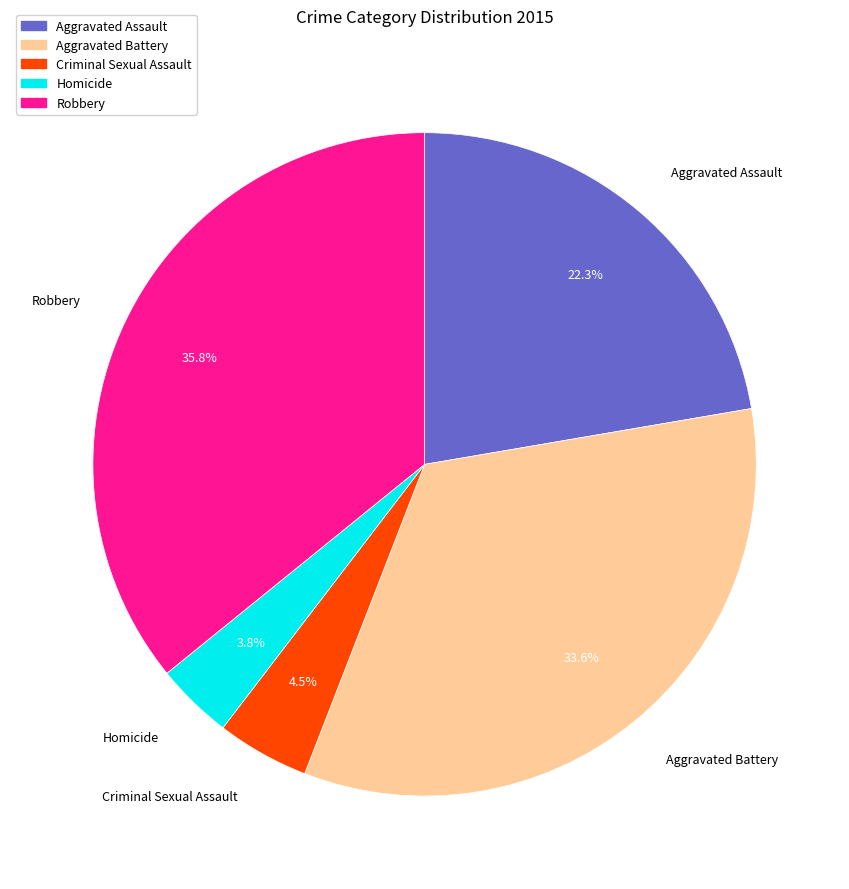

How many segments does this pie chart have?

5